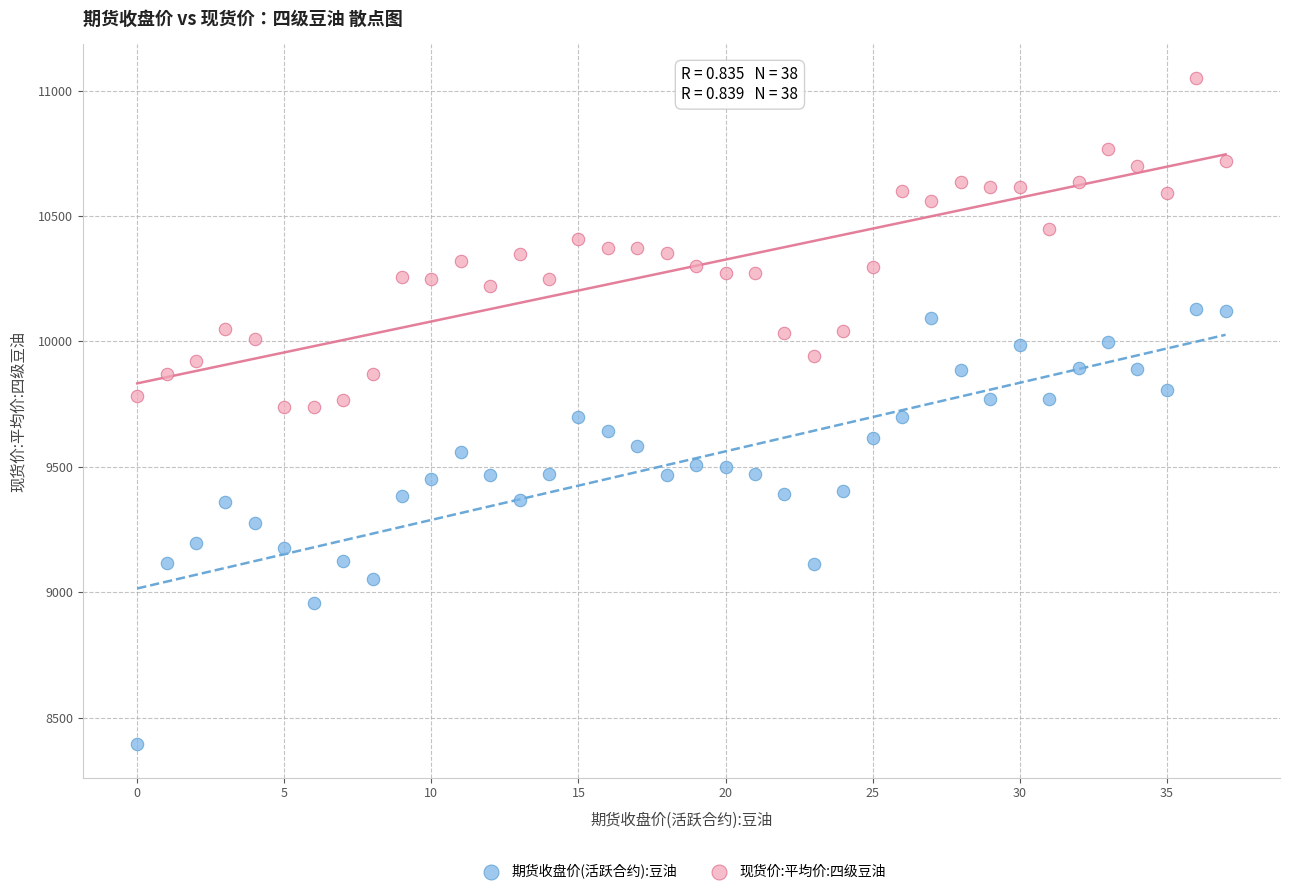

Which series has the largest Y range (max minus min)?

期货收盘价(活跃合约):豆油